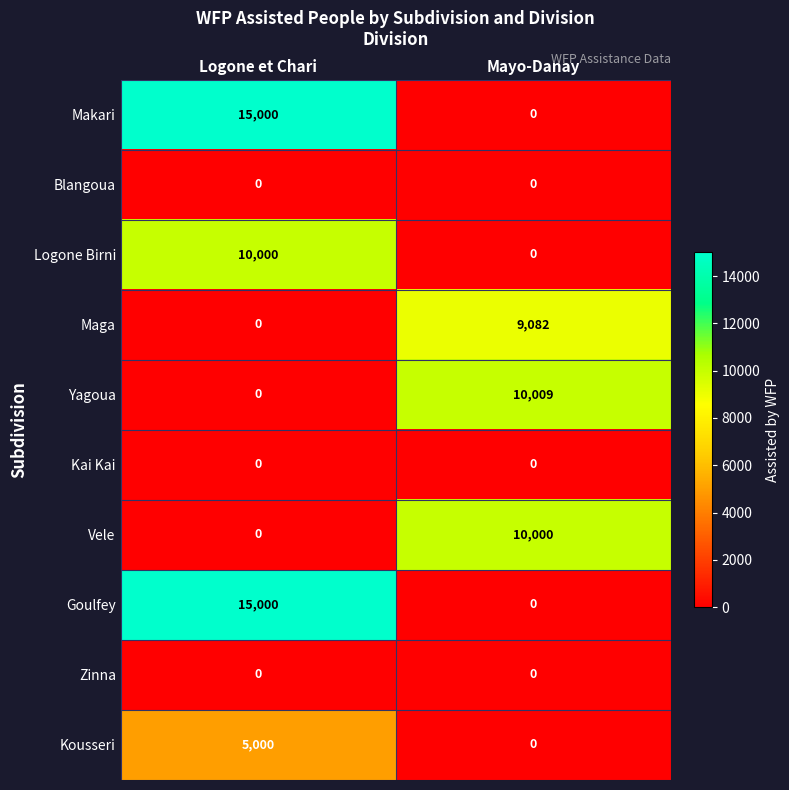

What is the difference between the Makari values at Mayo-Danay and Logone et Chari?

15000